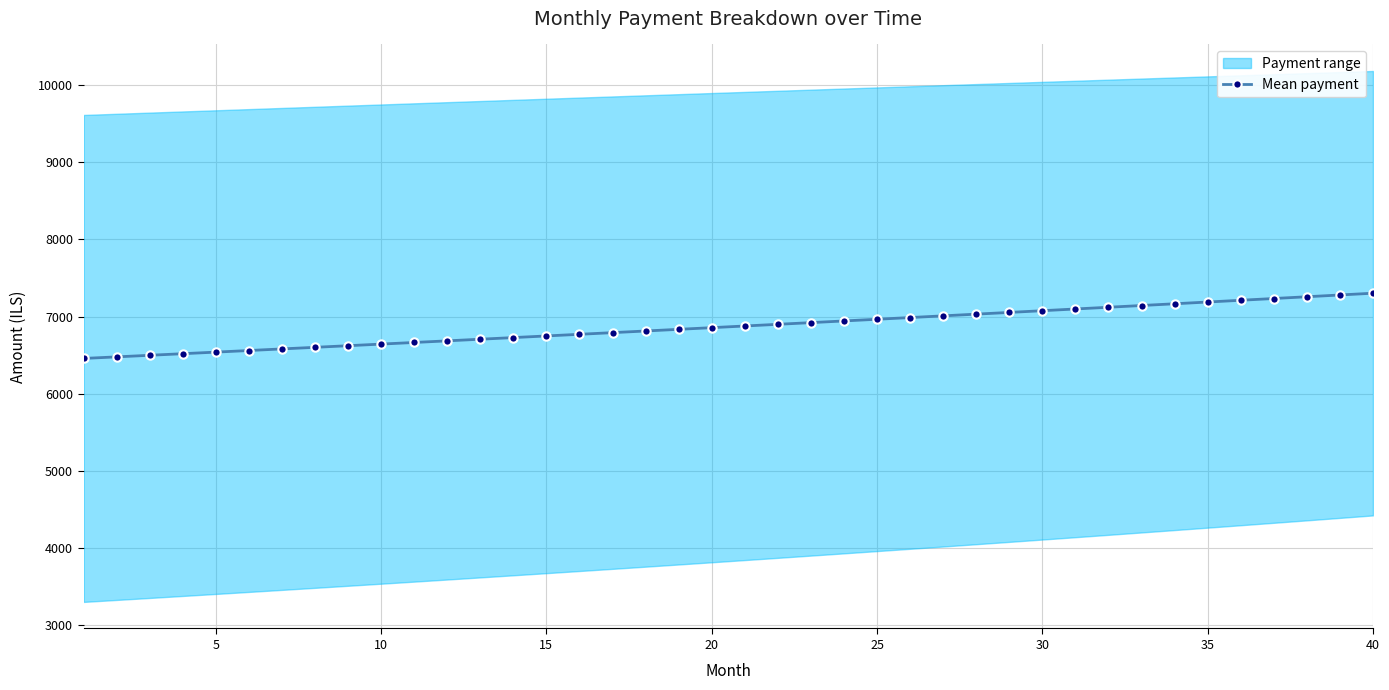

How many values in the Mean payment series are below 6876?

20